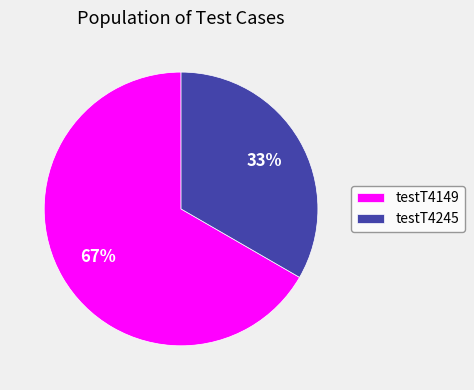

Which slice is the smallest?

testT4245